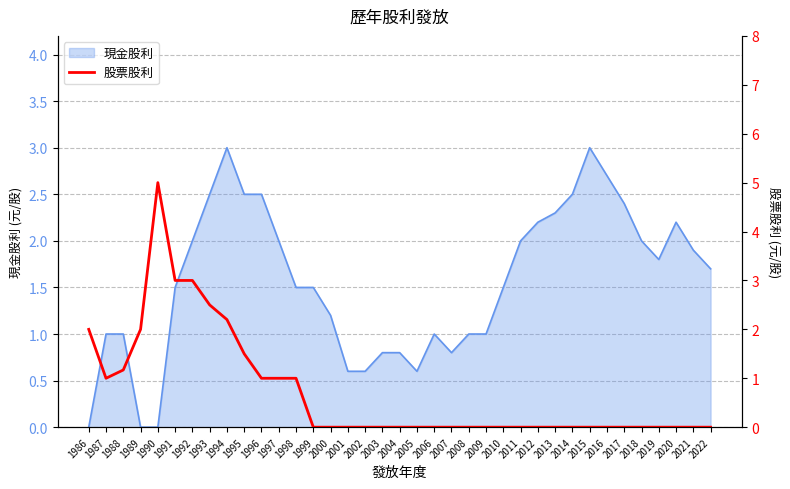

Does the chart have visible grid lines?

Yes